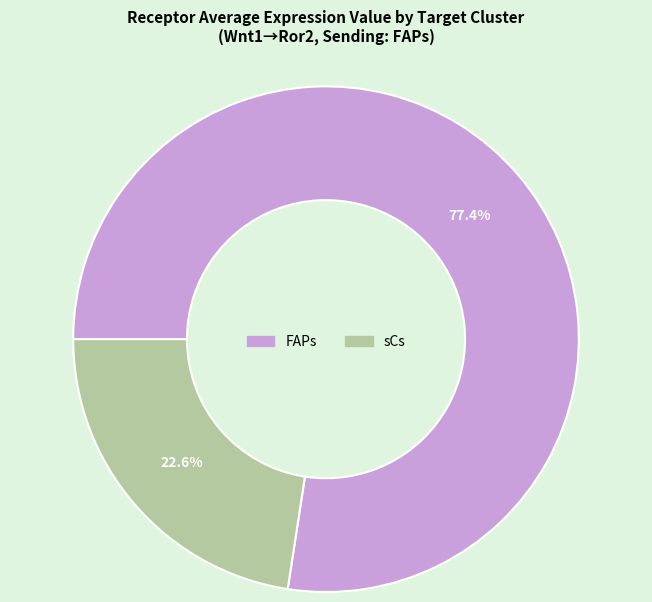

How many slices are in this pie chart?

2